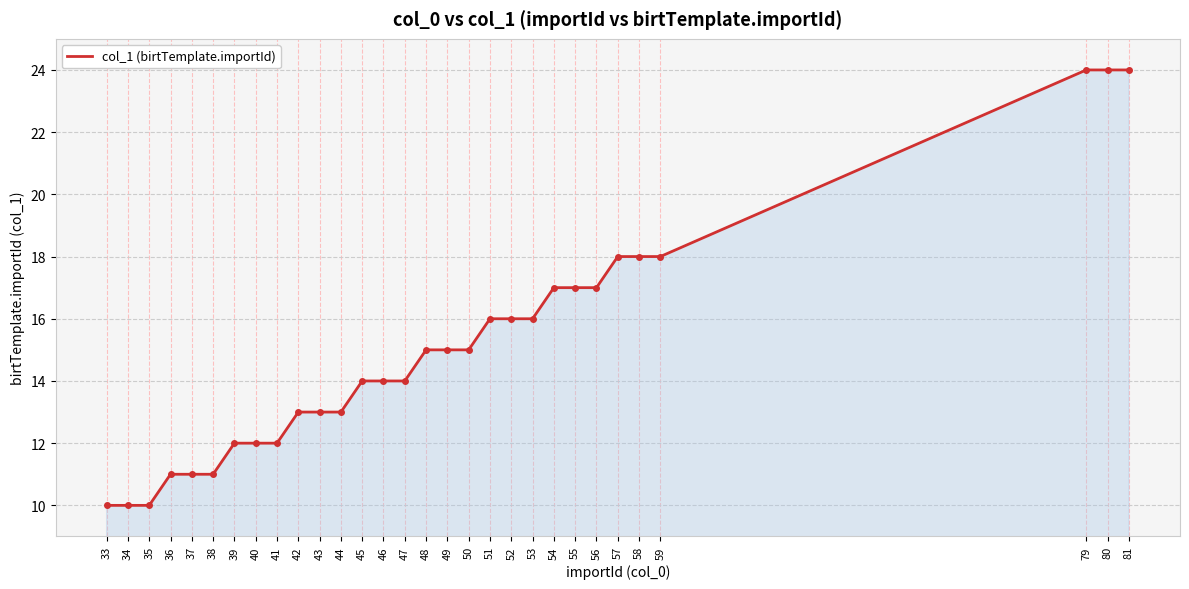

What is the ratio of the value at 59 to the value at 47?

1.3